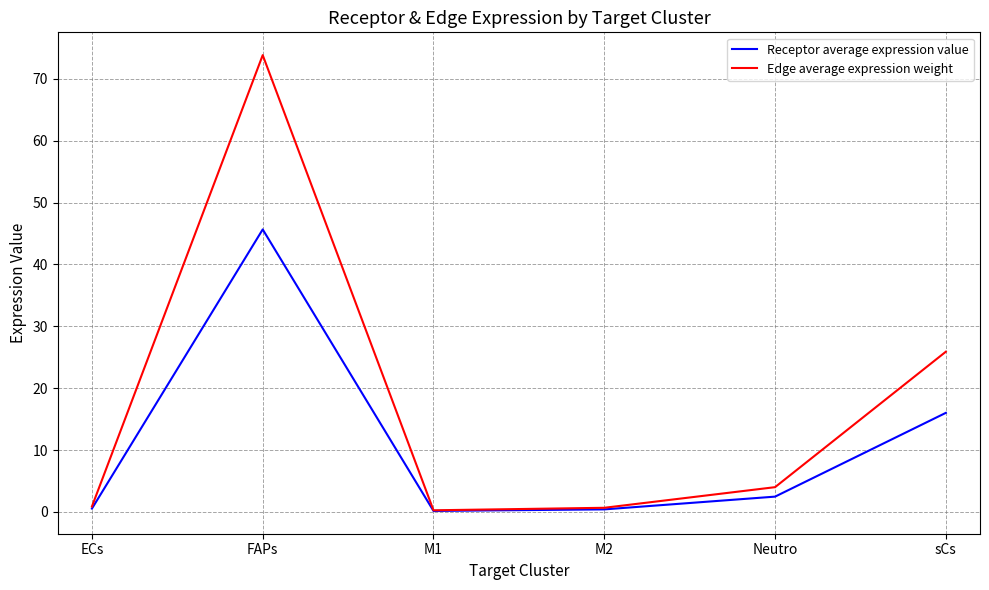

What is the highest value of the Edge average expression weight series?

73.8